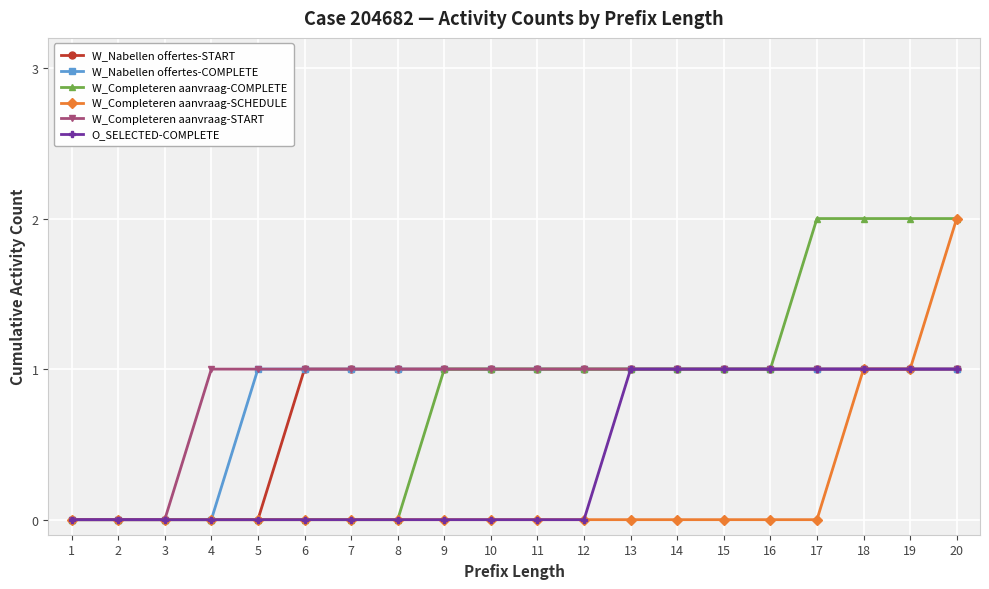

What is the value of the W_Nabellen offertes-START point at the 8th from the left?

1